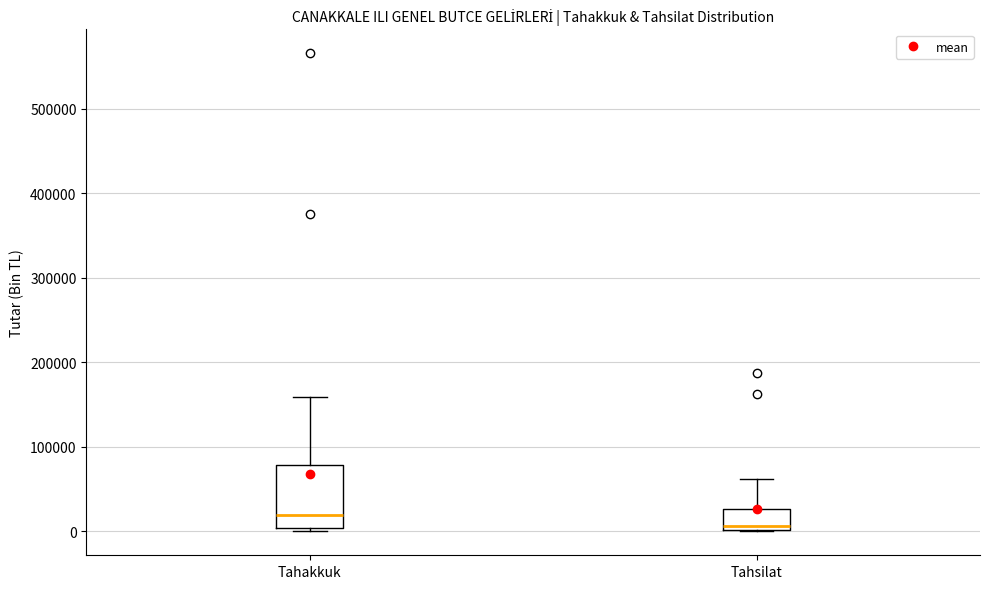

Reading left to right, read every box against the y-axis: the position of its median line, the range the box covers, and the ends of its whiskers. The values are not printed on the chart, so give them approximately, as read against the axis.

Tahakkuk: median 20000, box 0 to 80000, whiskers 0 (just below the box's lower edge) to 160000
Tahsilat: median 10000, box 0 to 30000, whiskers 0 to 60000